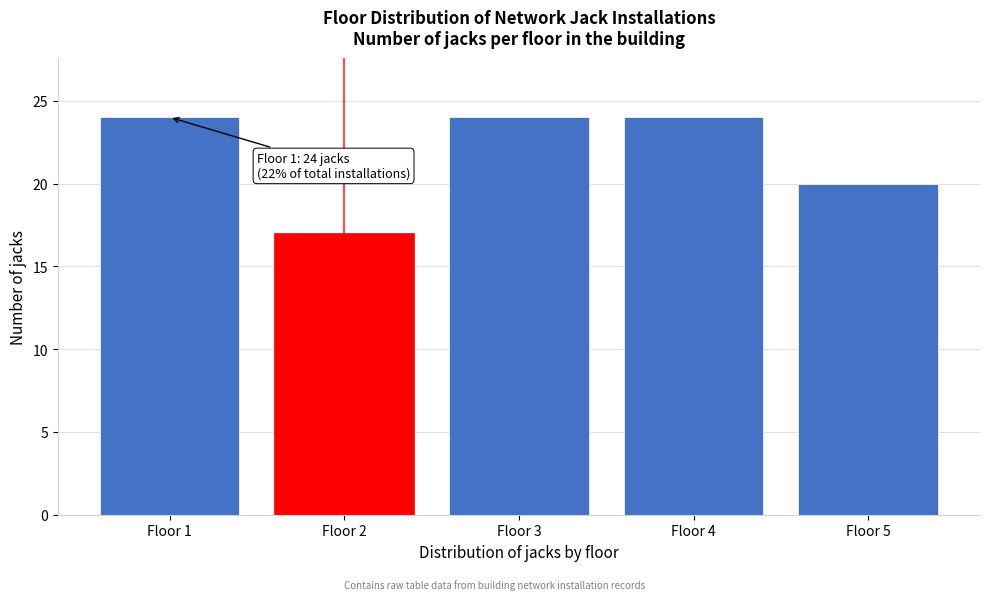

Reading left to right, list all the values displayed in this chart.

Floor 1=24	Floor 2=17	Floor 3=24	Floor 4=24	Floor 5=20